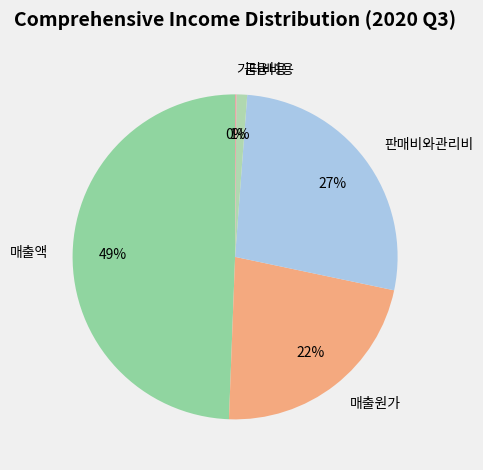

To the nearest percent, what is the average slice percentage?

20%